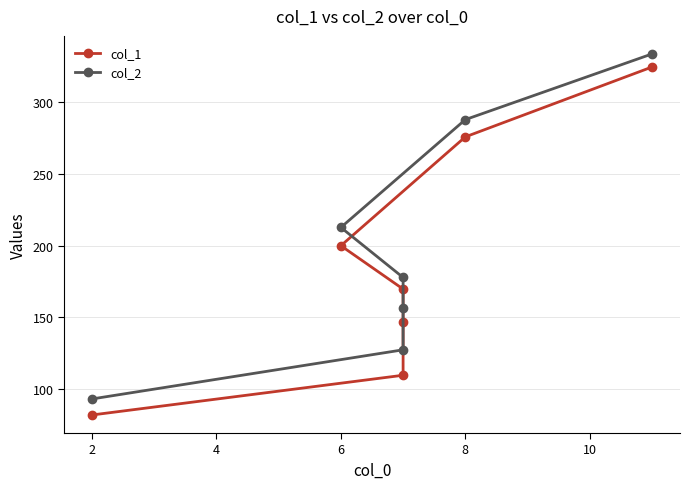

List the series in order of their overall mean, highest first.

col_2, col_1